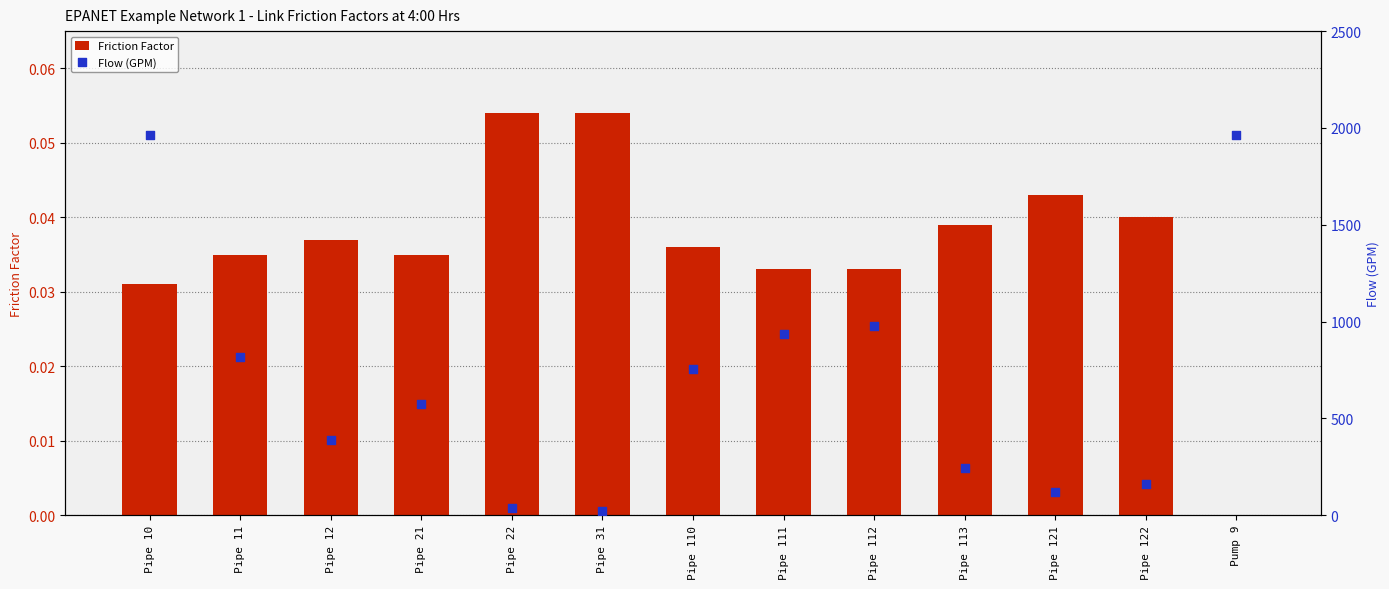

Which series has the largest total across all categories?

Flow (GPM)